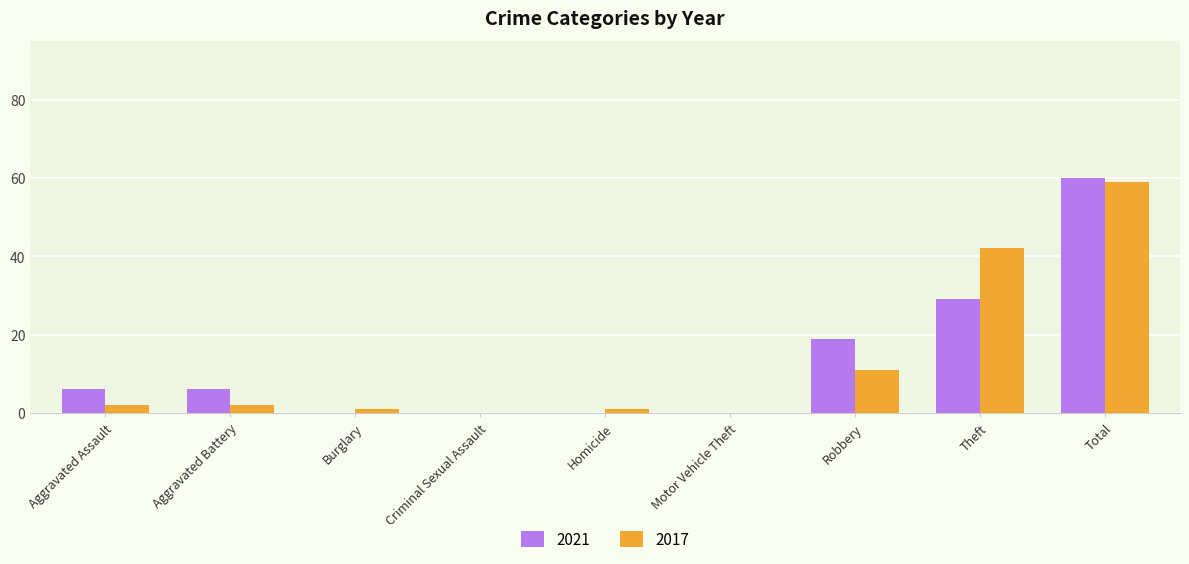

Is the value of 2021 at Robbery greater than the value of 2017 at Motor Vehicle Theft?

Yes